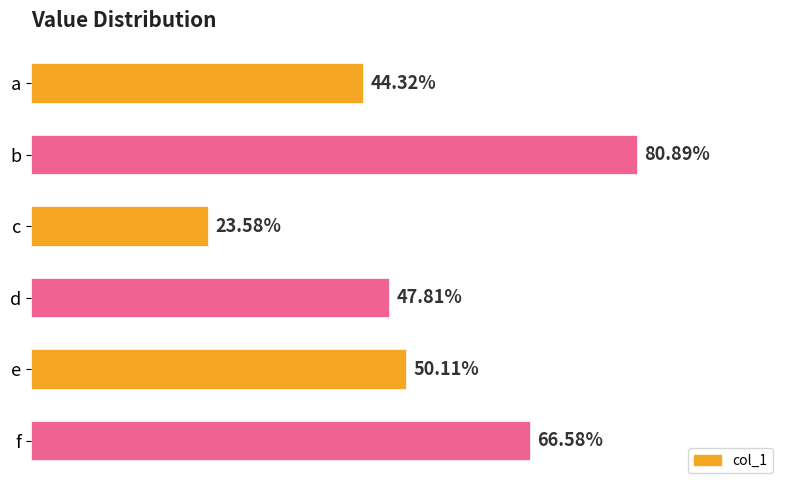

Does the chart contain any negative values?

No